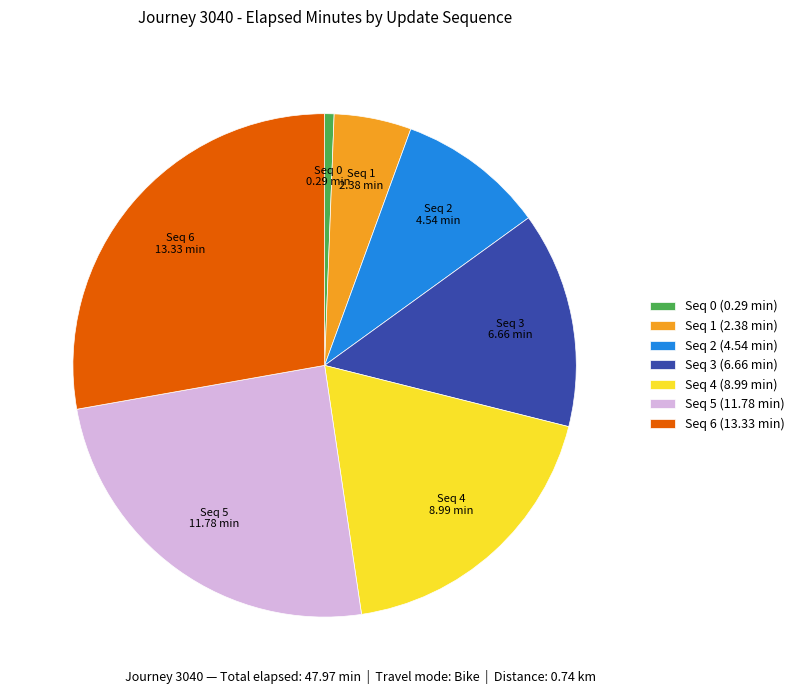

Is it true that Seq 6 (13.33 min) is 14% of the pie?

False